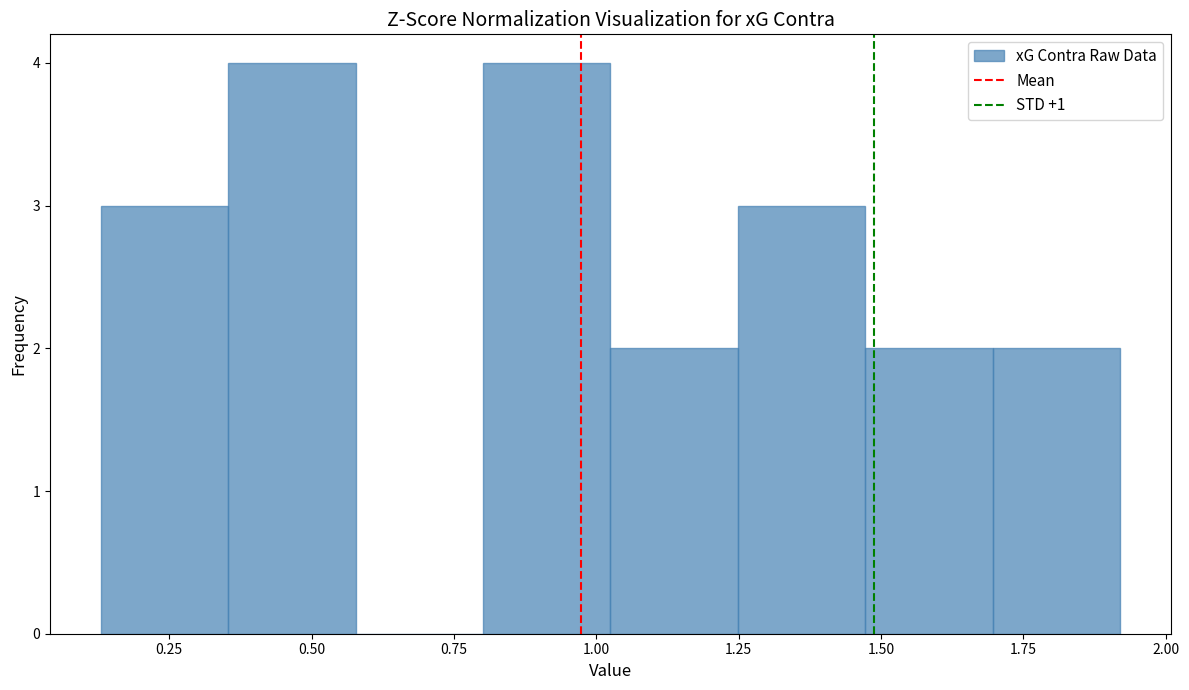

Reading left to right, list every bar in this chart as the range it spans on the x-axis followed by its height. Neither the bar edges nor the heights are printed on the chart, so give them approximately, as read against the axes.

0.15 to 0.35: 3
0.35 to 0.60: 4
0.60 to 0.80: 0
0.80 to 1.05: 4
1.05 to 1.25: 2
1.25 to 1.45: 3
1.45 to 1.70: 2
1.70 to 1.90: 2